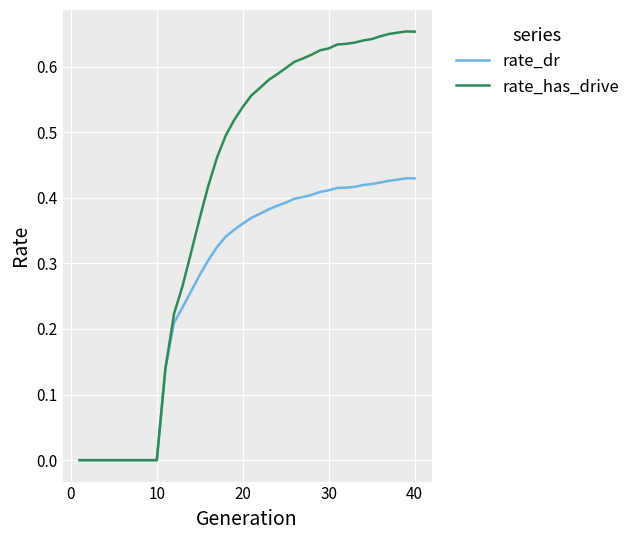

Rank the series by their average value, from highest to lowest.

rate_has_drive, rate_dr